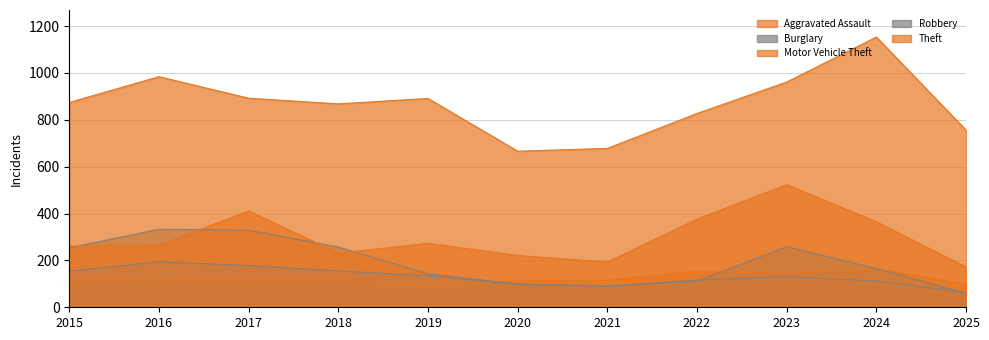

At which category is the sum across all series the highest?

2023